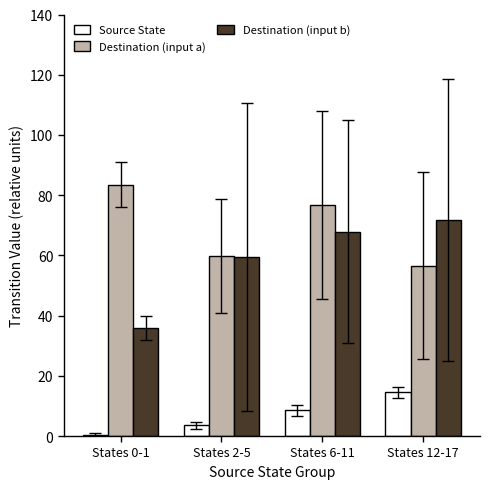

What is the smallest value displayed?

0.5